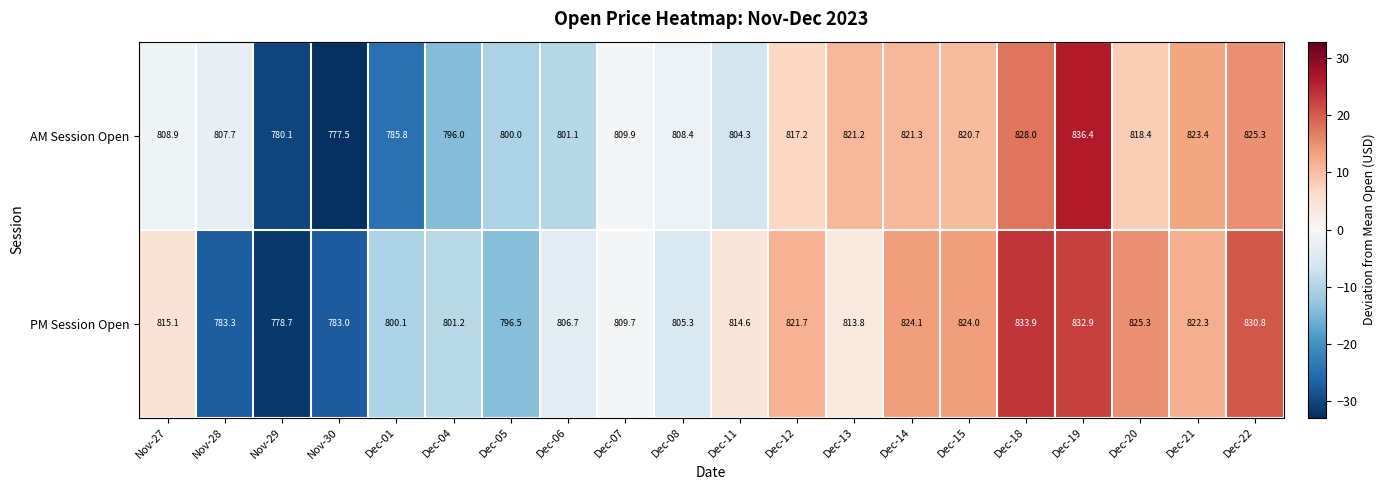

How many values in the PM Session Open series are below 814?

10